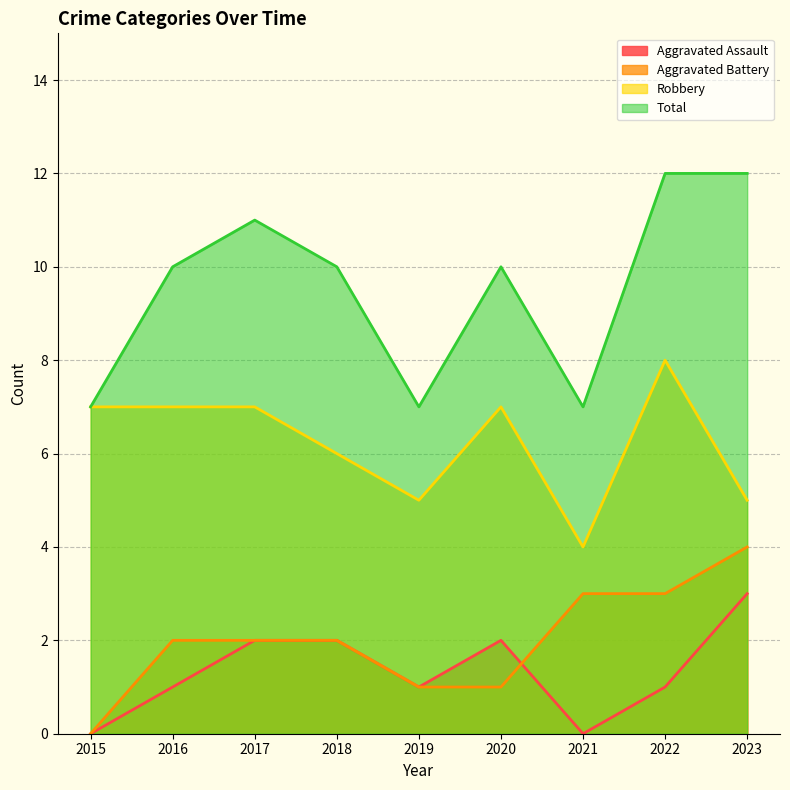

What is the average value of the Total series?

10